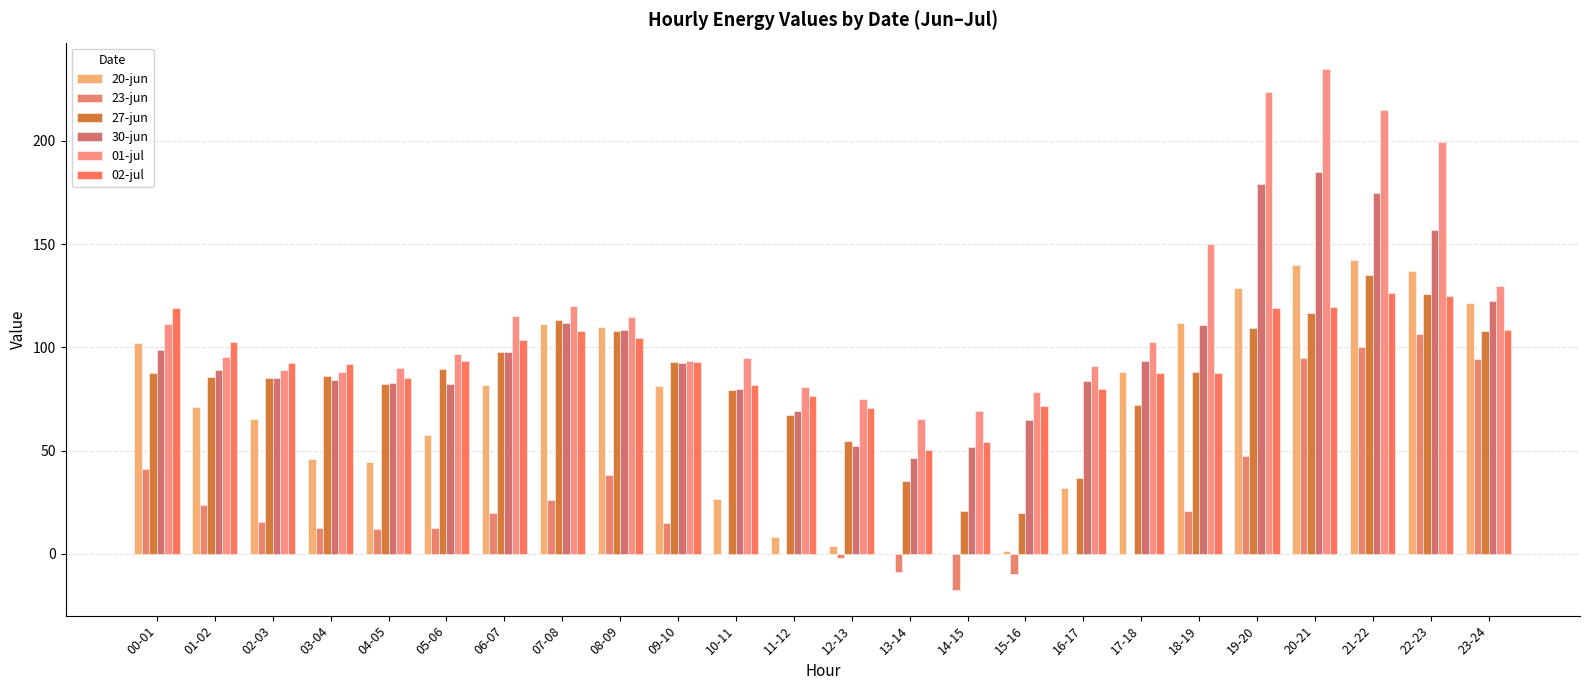

Reading right to left, transcribe all the data shown in this chart.

20-jun: 23-24=121.4	22-23=137.1	21-22=142.2	20-21=140.0	19-20=128.9	18-19=111.8	17-18=88.0	16-17=32.0	15-16=1.4	14-15=0.0	13-14=0.1	12-13=3.9	11-12=8.1	10-11=26.7	09-10=81.5	08-09=109.8	07-08=111.1	06-07=81.7	05-06=57.4	04-05=44.6	03-04=45.8	02-03=65.4	01-02=71.2	00-01=102.3
23-jun: 23-24=94.5	22-23=106.5	21-22=100.2	20-21=95.0	19-20=47.4	18-19=21.0	17-18=0.0	16-17=-0.1	15-16=-9.5	14-15=-17.3	13-14=-8.9	12-13=-2.0	11-12=-0.0	10-11=0.0	09-10=15.0	08-09=38.4	07-08=26.0	06-07=19.6	05-06=12.5	04-05=12.2	03-04=12.3	02-03=15.7	01-02=23.6	00-01=41.2
27-jun: 23-24=107.9	22-23=125.7	21-22=134.9	20-21=116.8	19-20=109.3	18-19=88.3	17-18=71.9	16-17=36.8	15-16=19.7	14-15=21.0	13-14=35.3	12-13=54.6	11-12=67.5	10-11=79.6	09-10=92.9	08-09=107.7	07-08=113.2	06-07=98.0	05-06=89.4	04-05=82.4	03-04=86.0	02-03=85.2	01-02=85.6	00-01=87.7
30-jun: 23-24=122.7	22-23=157.0	21-22=175.0	20-21=185.0	19-20=178.9	18-19=110.7	17-18=93.6	16-17=83.8	15-16=64.8	14-15=51.5	13-14=46.3	12-13=52.4	11-12=69.0	10-11=79.8	09-10=92.4	08-09=108.6	07-08=111.7	06-07=97.7	05-06=82.0	04-05=83.0	03-04=84.1	02-03=85.0	01-02=89.0	00-01=98.7
01-jul: 23-24=129.8	22-23=199.3	21-22=215.0	20-21=235.0	19-20=223.5	18-19=150.0	17-18=102.7	16-17=90.8	15-16=78.2	14-15=69.0	13-14=65.5	12-13=75.1	11-12=80.7	10-11=94.9	09-10=93.2	08-09=114.7	07-08=120.1	06-07=115.0	05-06=96.6	04-05=90.0	03-04=88.1	02-03=89.1	01-02=95.4	00-01=111.3
02-jul: 23-24=108.5	22-23=125.1	21-22=126.2	20-21=119.8	19-20=119.0	18-19=87.7	17-18=87.6	16-17=80.0	15-16=71.6	14-15=54.0	13-14=50.3	12-13=70.6	11-12=76.4	10-11=81.8	09-10=92.7	08-09=104.5	07-08=107.8	06-07=103.7	05-06=93.5	04-05=85.1	03-04=92.1	02-03=92.5	01-02=102.7	00-01=119.3